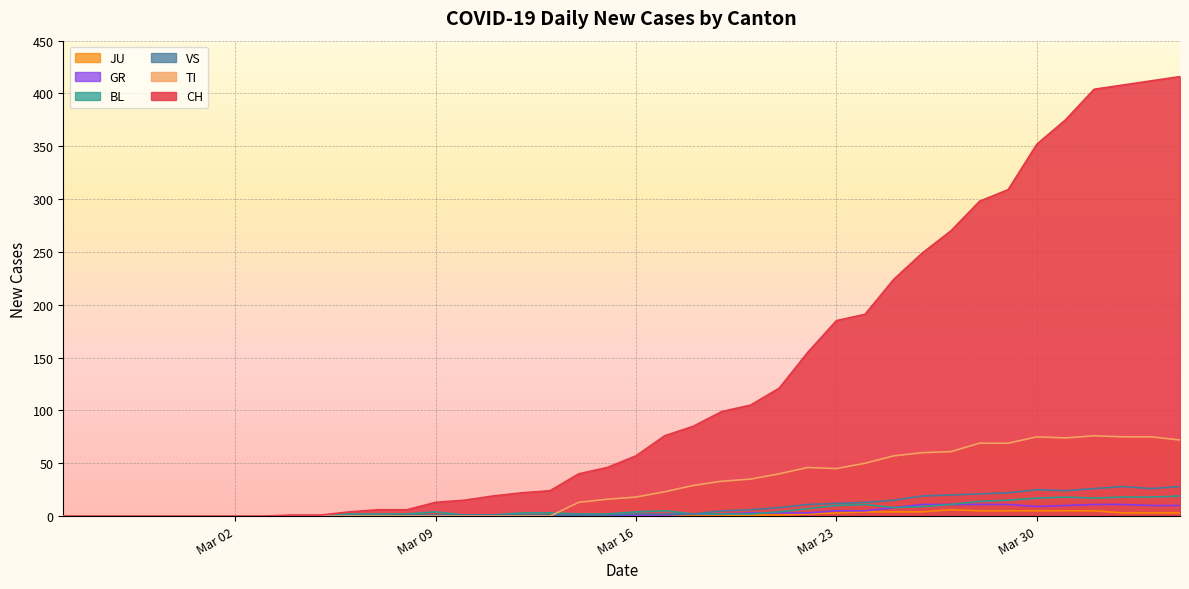

What is the average value of the VS series?

8